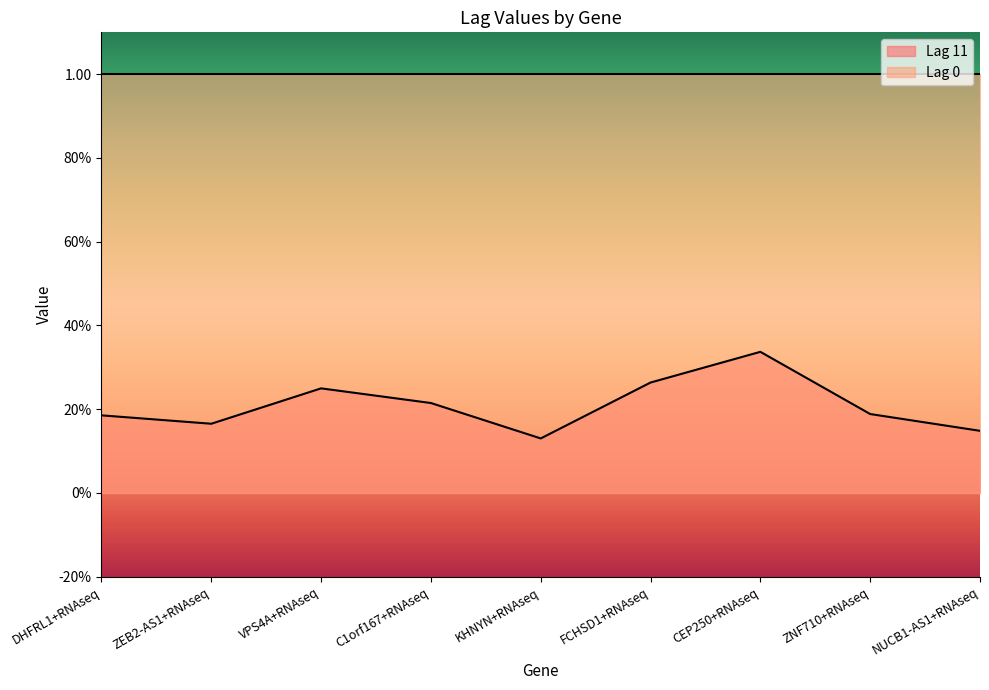

What are all the series names shown in the legend?

Lag 11, Lag 0